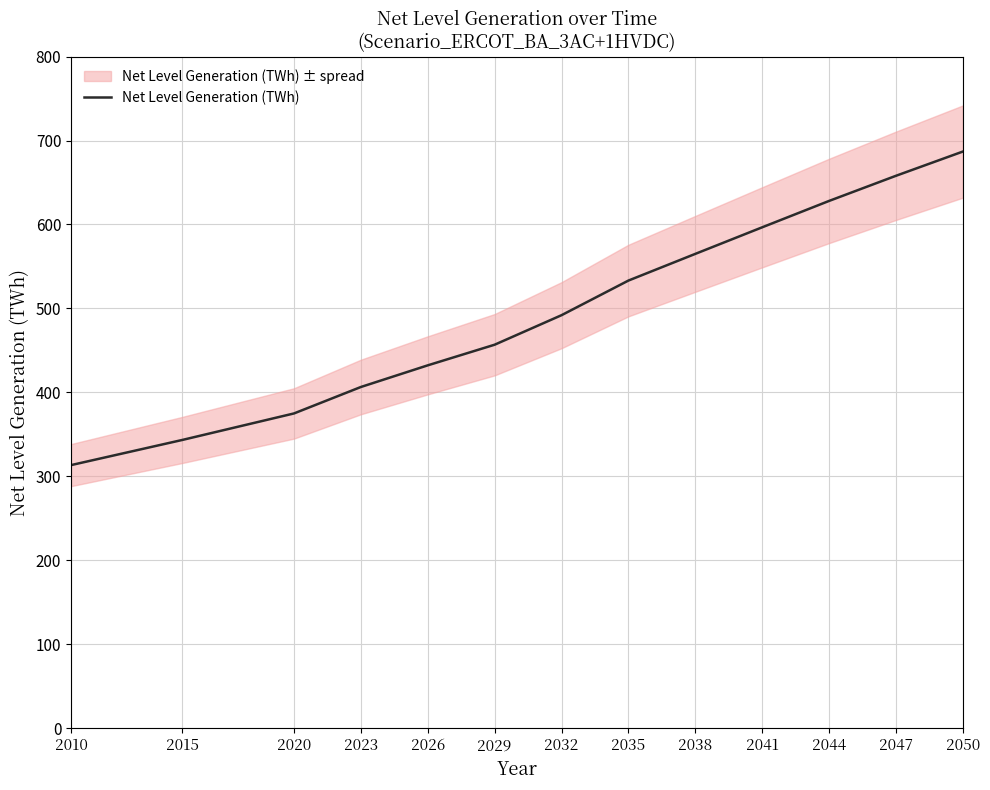

List the labels in order of value, largest first.

2050, 2047, 2044, 2041, 2038, 2035, 2032, 2029, 2026, 2023, 2020, 2015, 2010